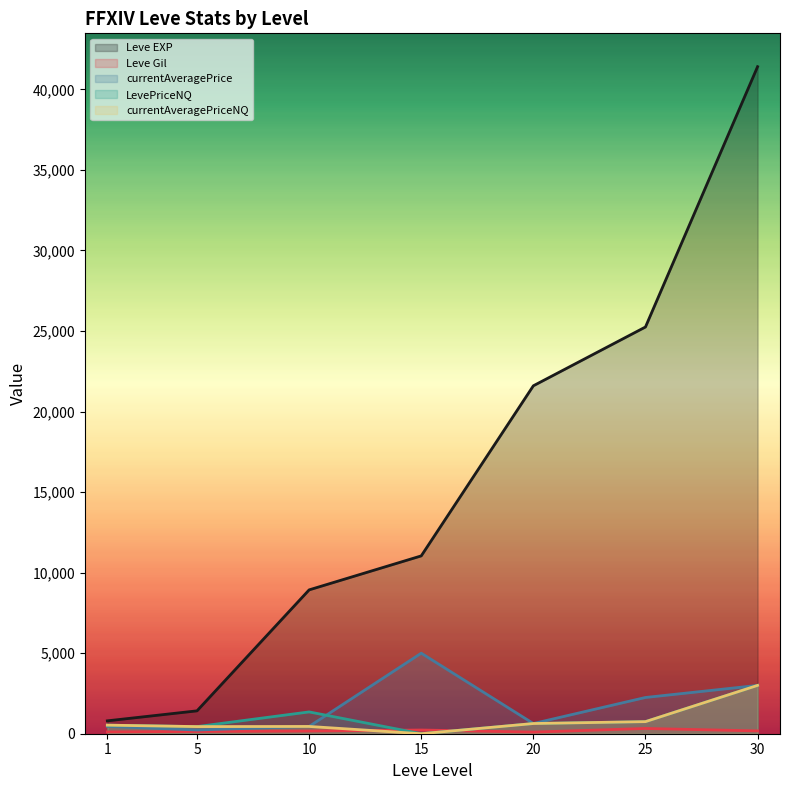

Which category has the lowest value in the currentAveragePrice series?

5